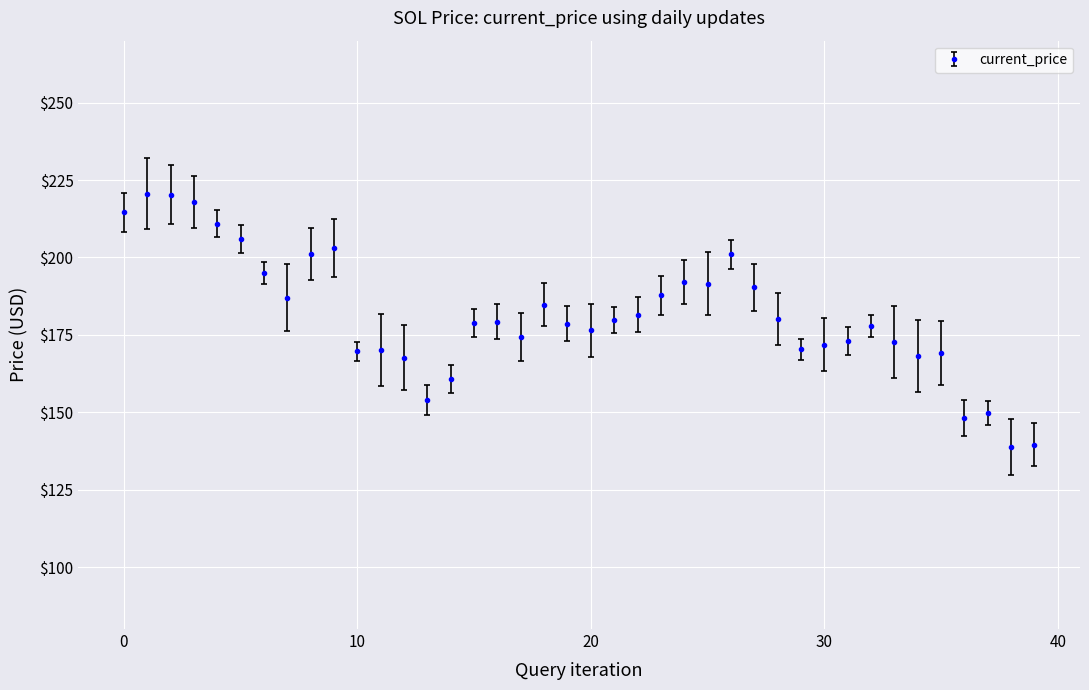

What is the average value?

181.4